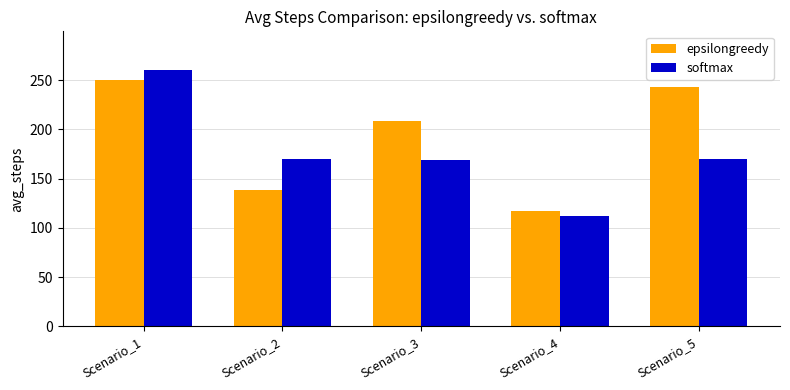

Which category has the lowest value in the softmax series?

Scenario_4